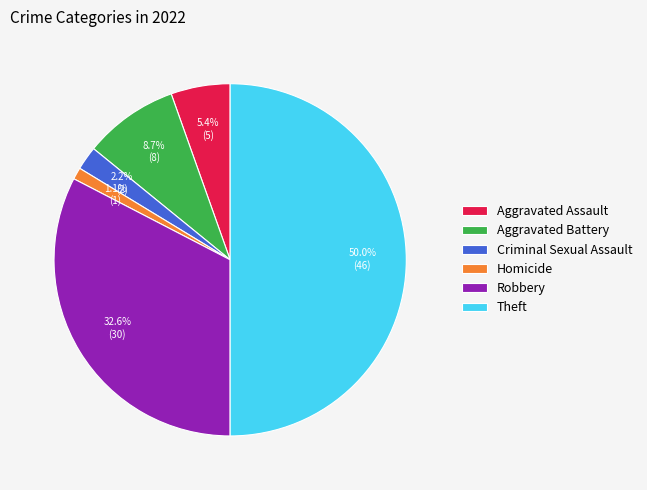

What is the largest slice in the pie chart?

Theft